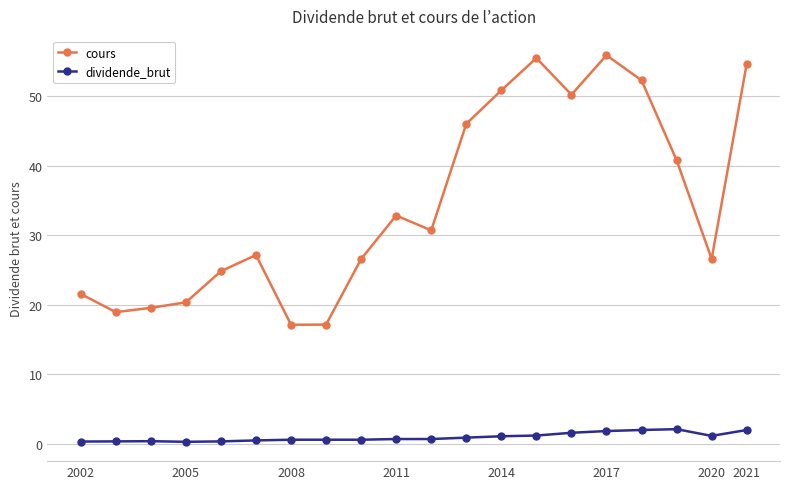

How many values in the cours series exceed 30?

10